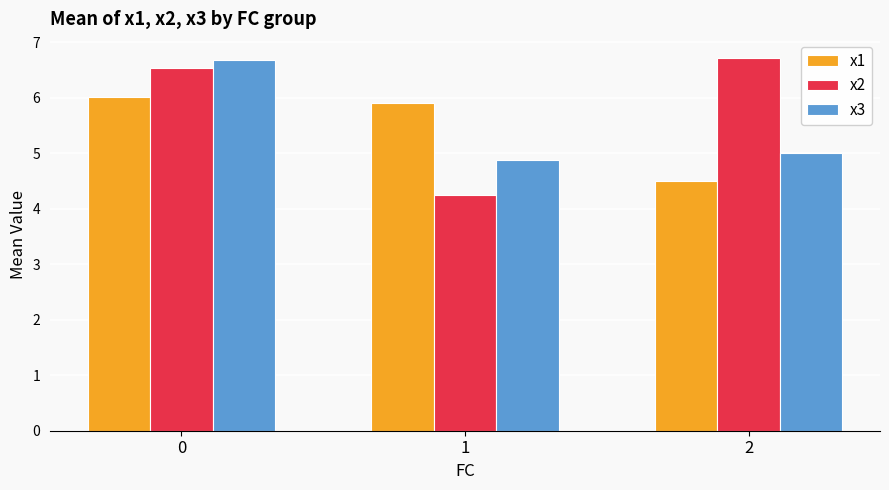

Are the bars grouped side by side (vs. stacked)?

Yes